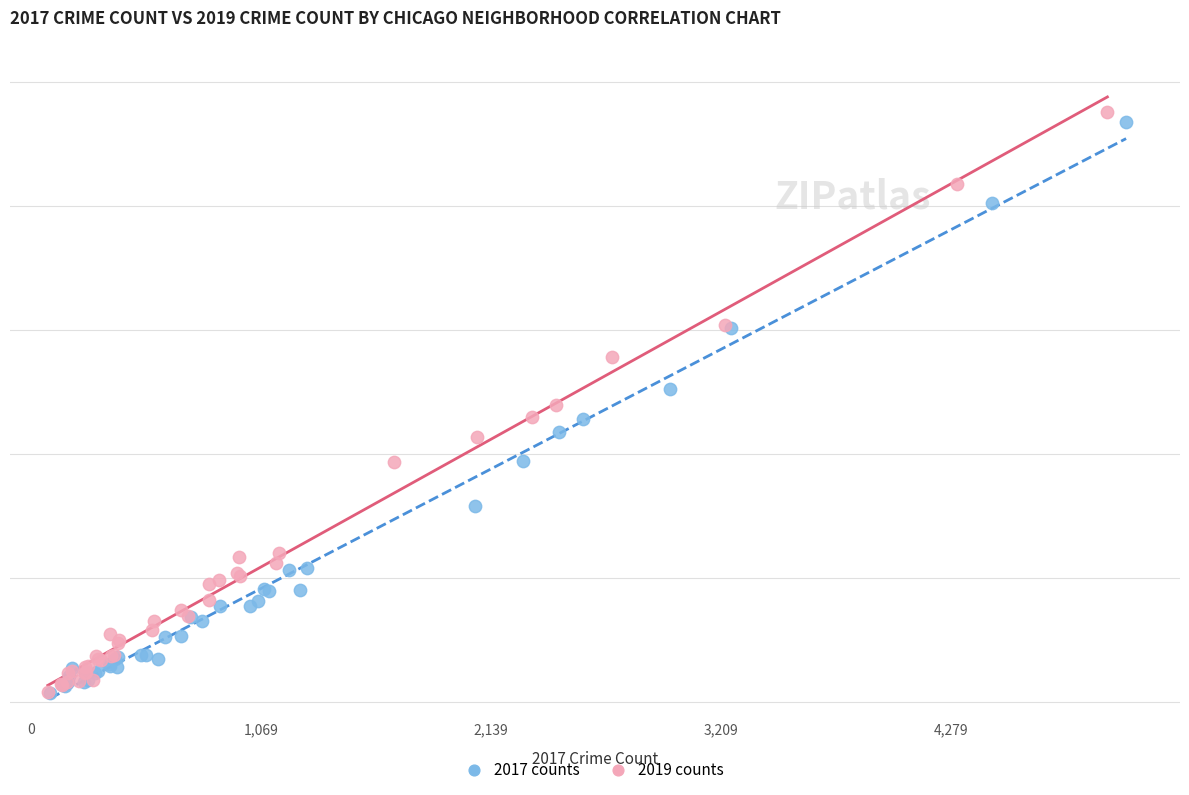

What are all the series names shown in the legend?

2017 counts, 2019 counts